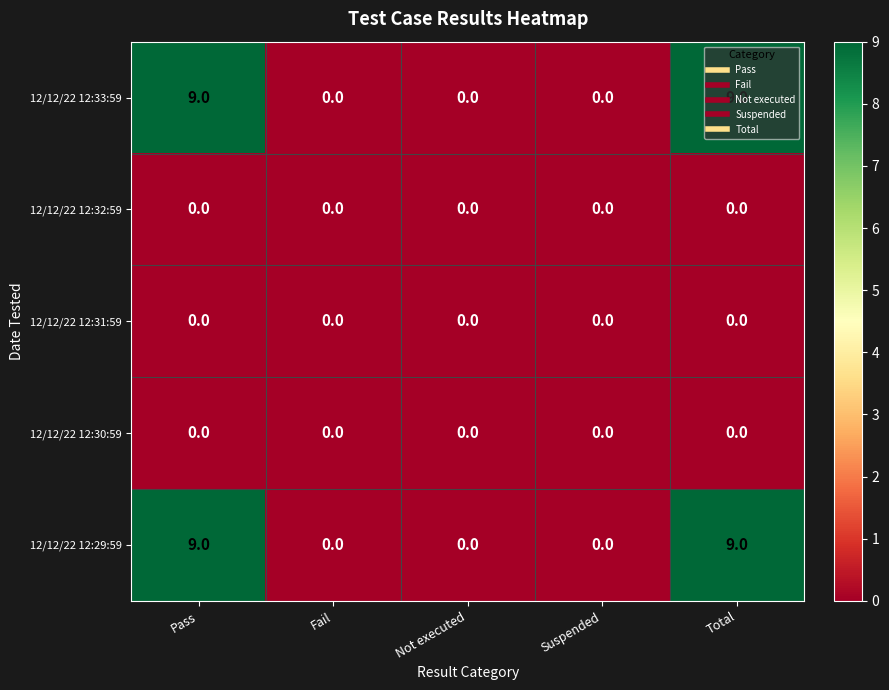

Count the number of data series in this chart.

5